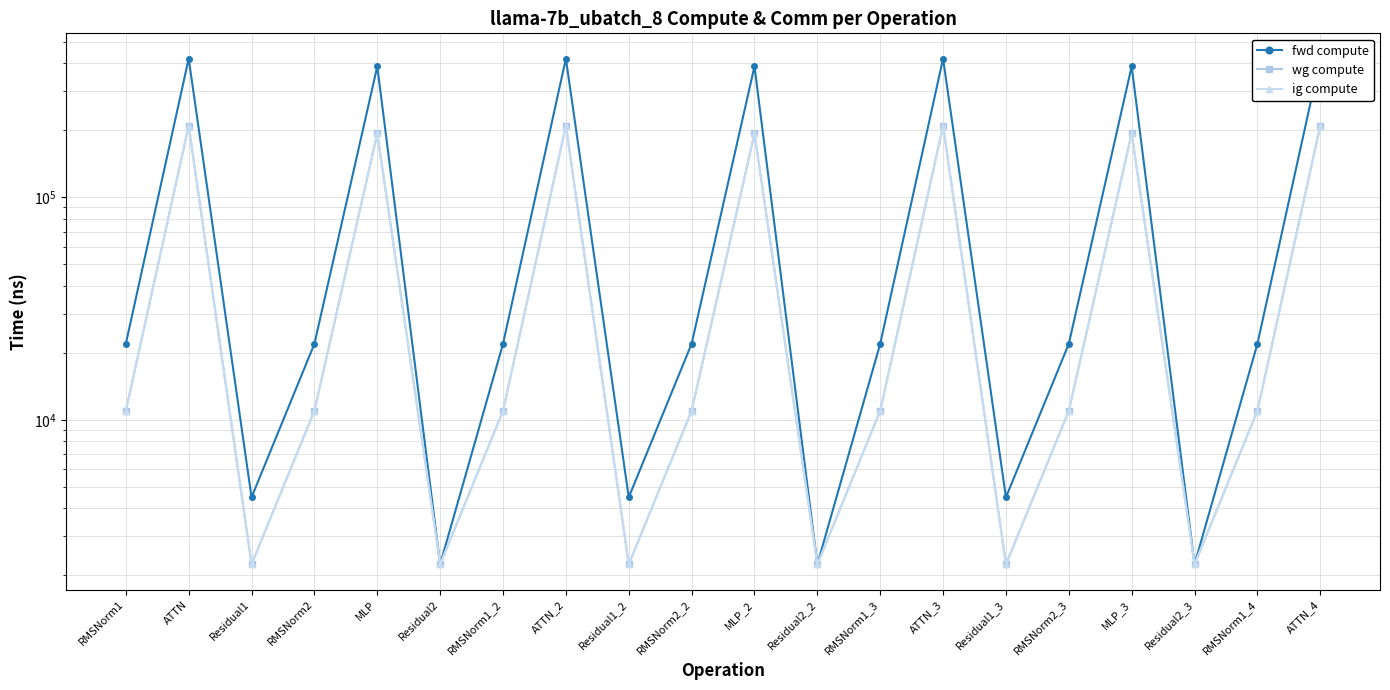

True or false: fwd compute has more than 0 interior local peaks.

True